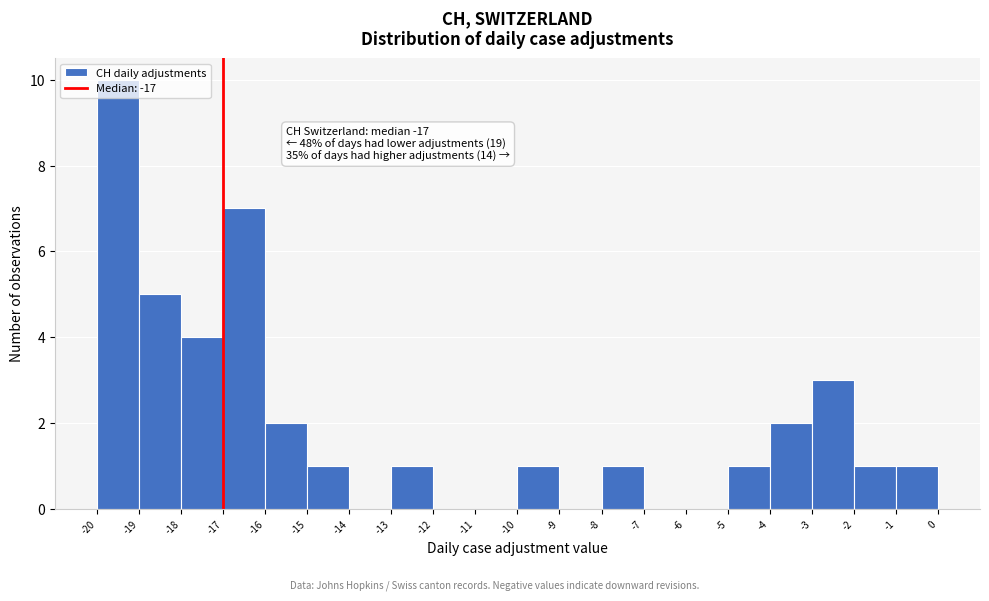

Over which range of the x-axis is the bar tallest?

-20 to -19